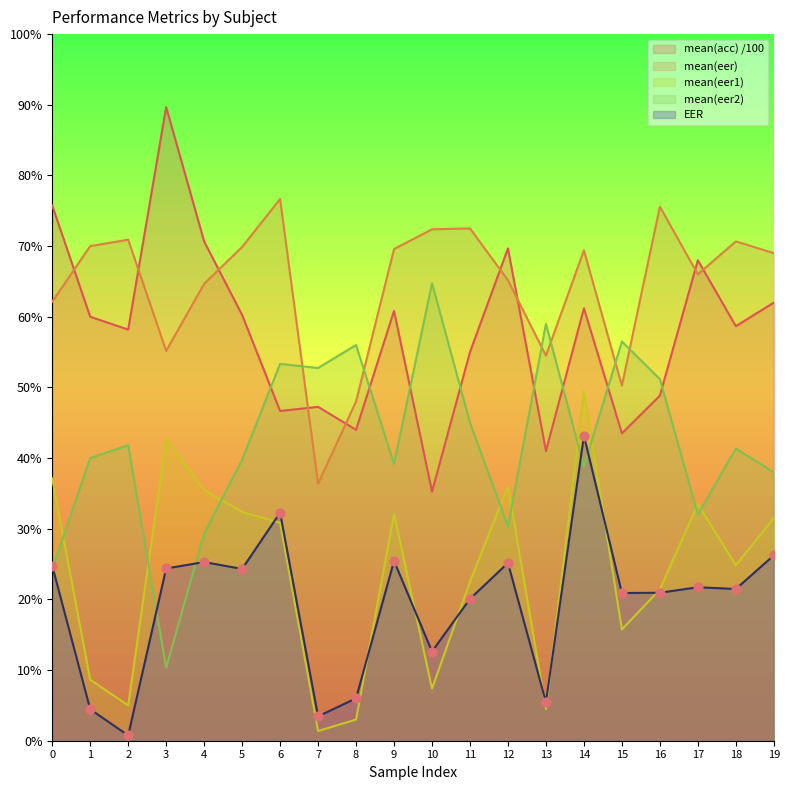

Which series contains the lowest Y value?

EER